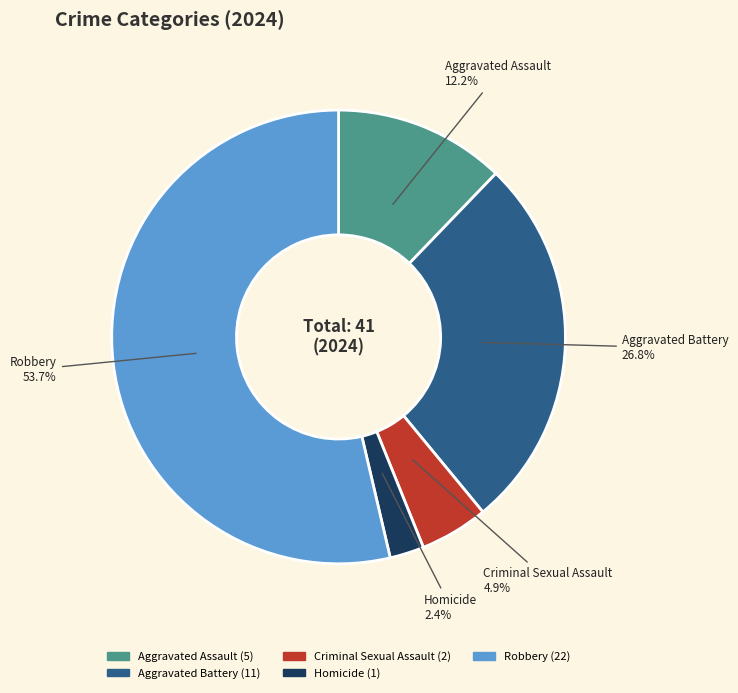

To the nearest percent, what portion does Aggravated Assault represent?

12%